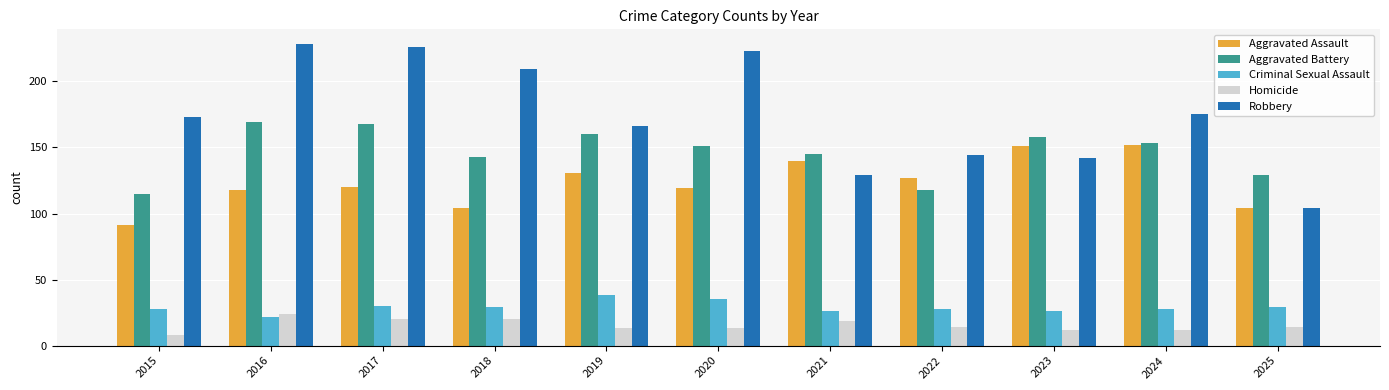

Reading left to right, list all the values displayed in this chart.

Aggravated Assault: 91	118	120	104	131	119	140	127	151	152	104
Aggravated Battery: 115	169	168	143	160	151	145	118	158	153	129
Criminal Sexual Assault: 28	22	30	29	38	35	26	28	26	28	29
Homicide: 8	24	20	20	13	13	19	14	12	12	14
Robbery: 173	228	226	209	166	223	129	144	142	175	104